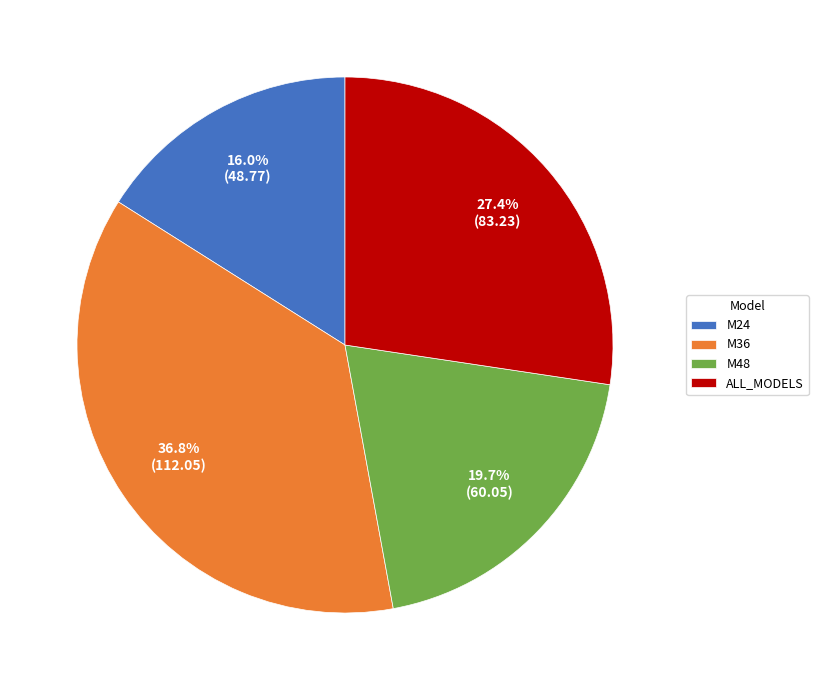

How many slices are in this pie chart?

4